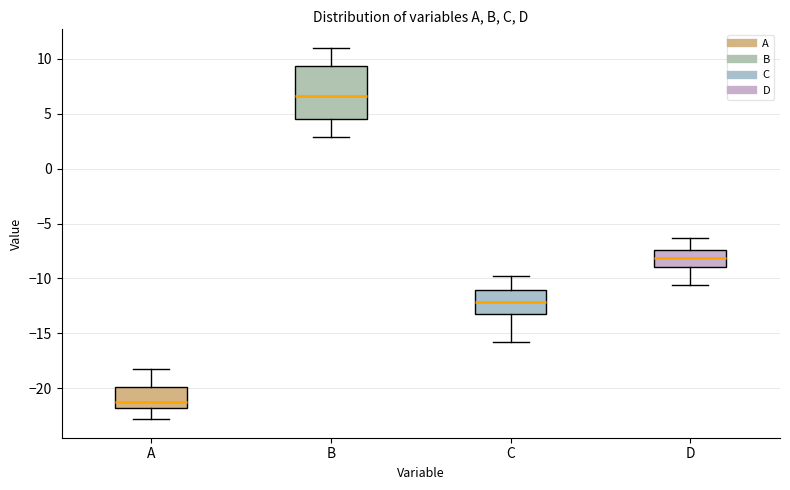

Which box has the lowest median line?

A